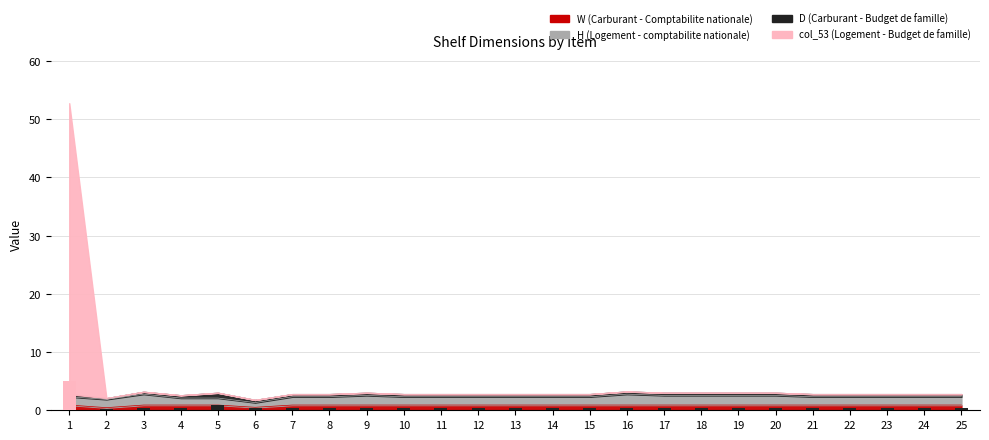

What is the difference between the second highest and second lowest values in the D (Carburant - Budget de famille) series?

0.1